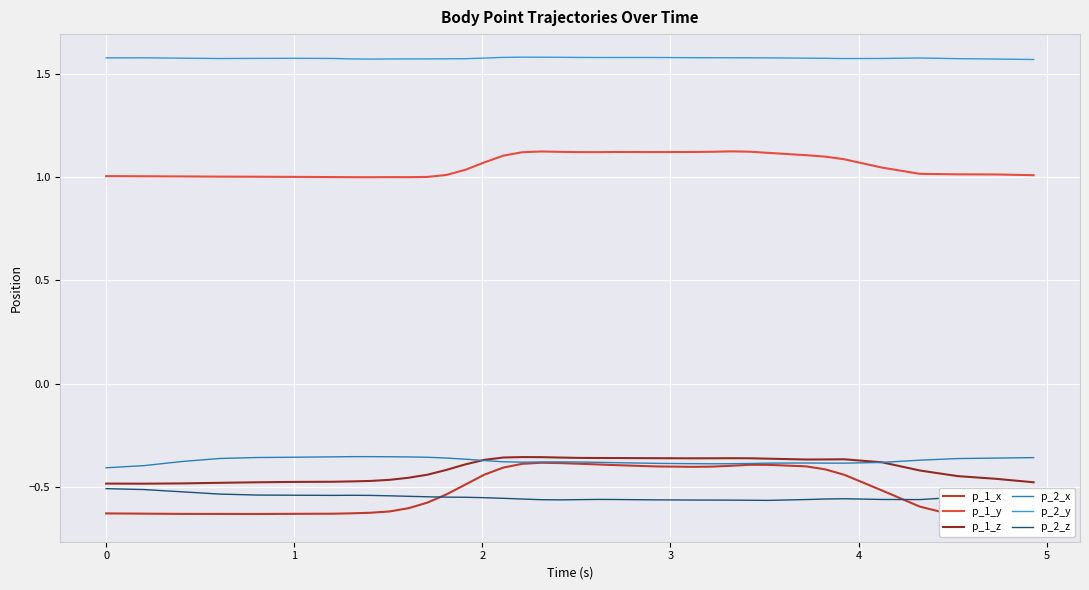

What is the average value of the p_2_x series?

-0.4